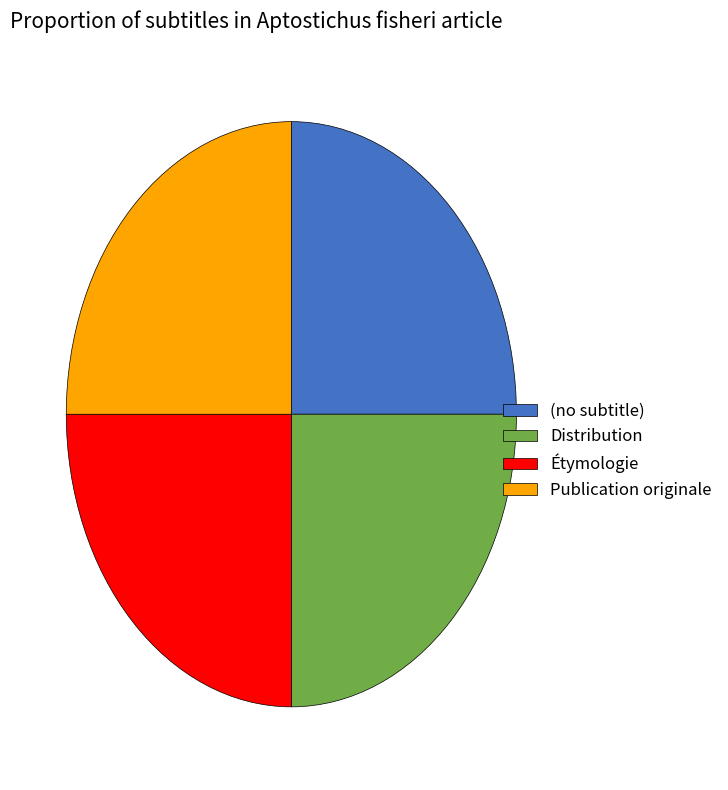

Is there any slice that represents more than half of the pie?

No